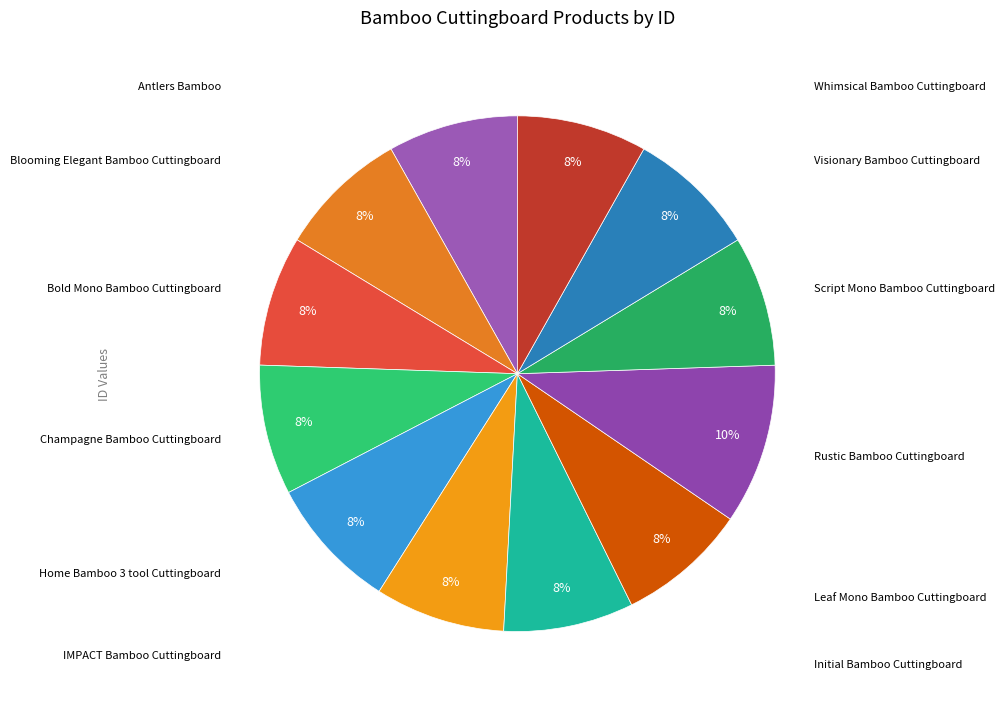

How many slices are in this pie chart?

12